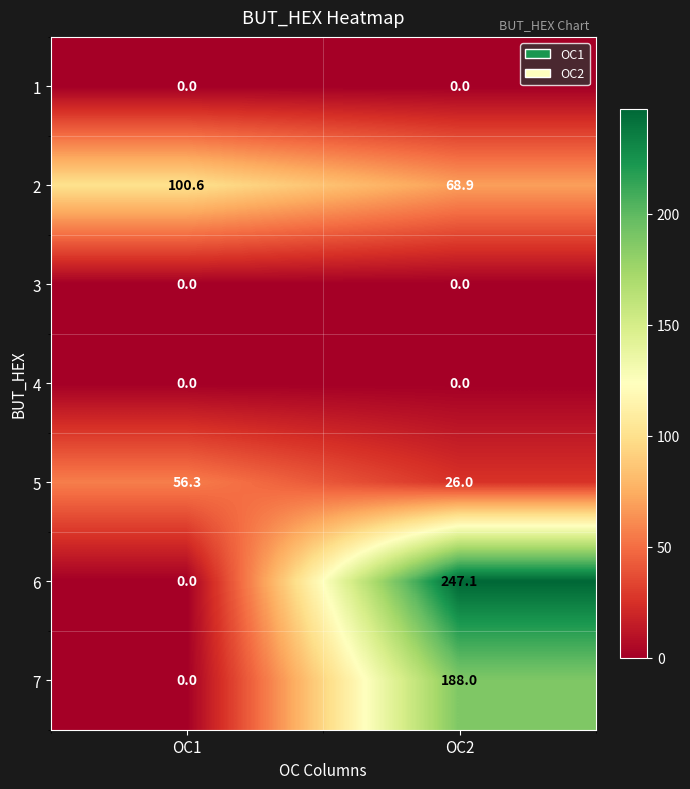

What is the difference between the maximum and minimum values in the 6 series?

247.1